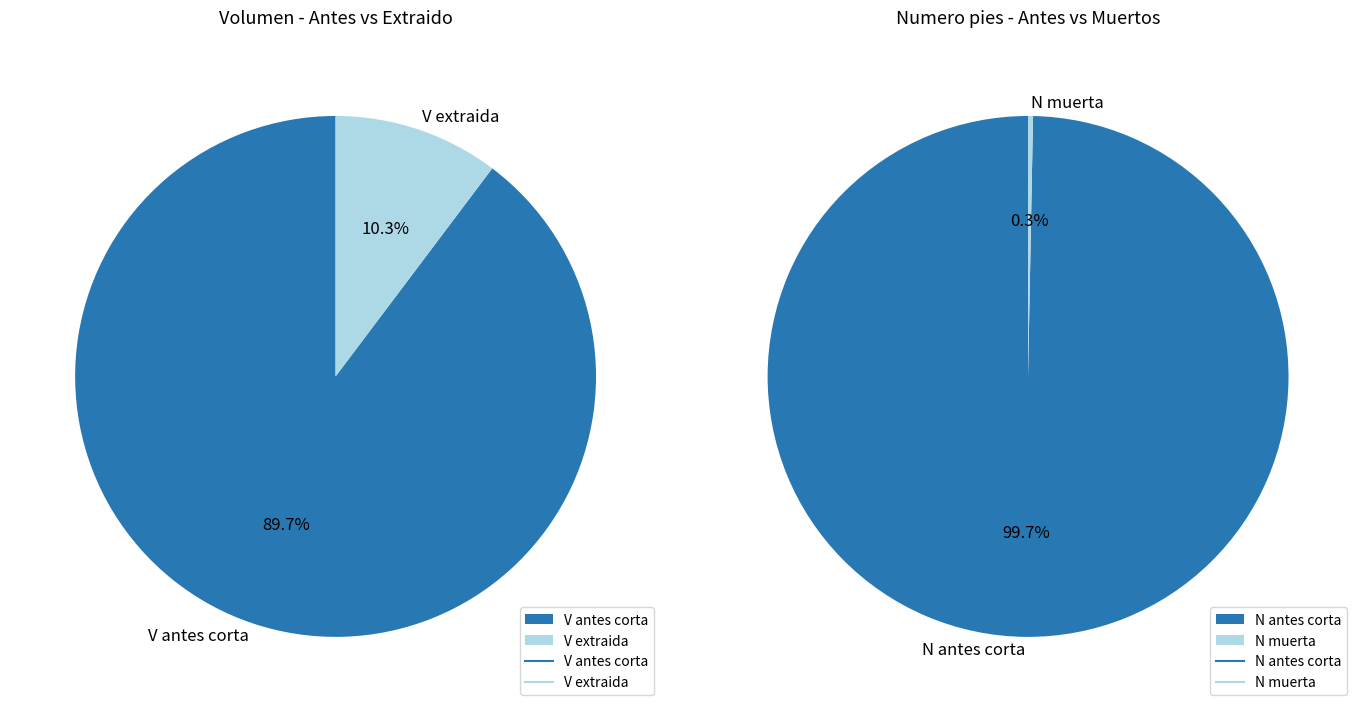

Does 50 represent more than half of the total?

No